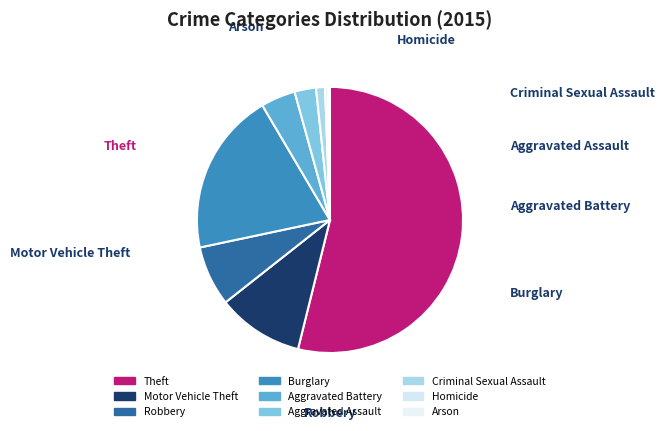

What is the change in value from Motor Vehicle Theft to Aggravated Battery?

-75